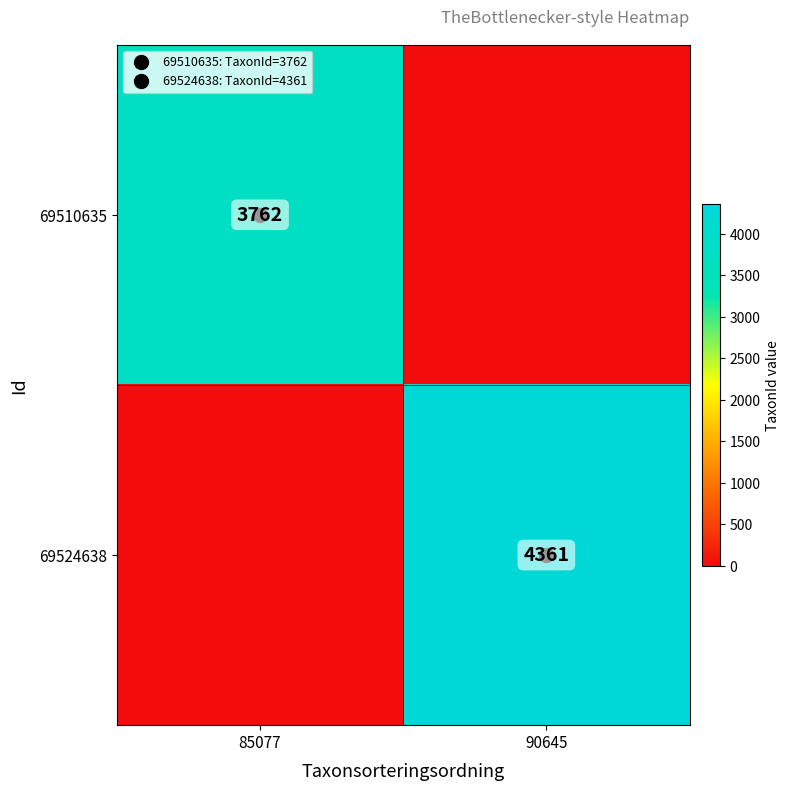

Which label corresponds to the largest value in the chart?

90645